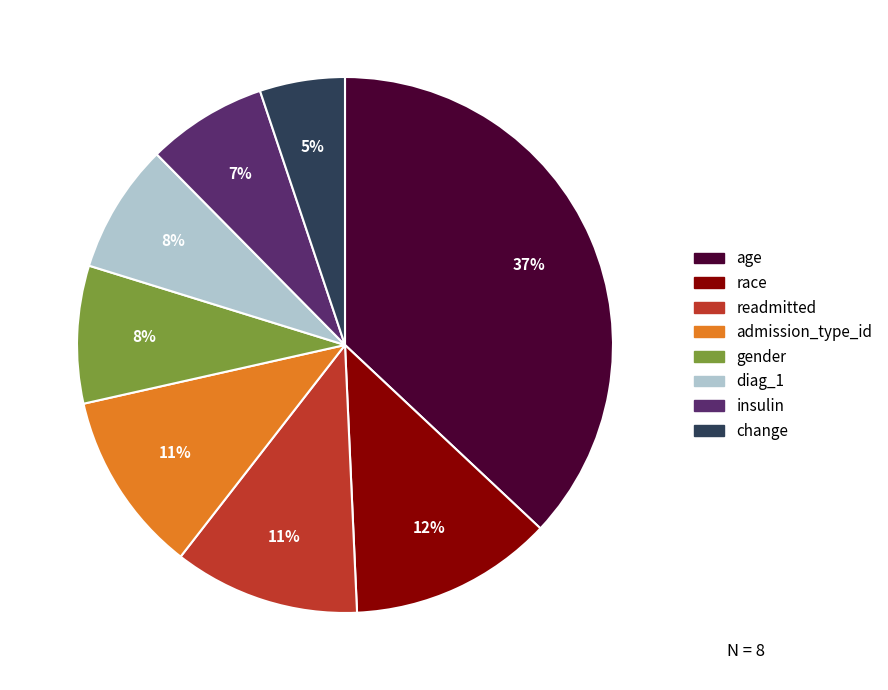

Which has a higher value, diag_1 or readmitted?

readmitted